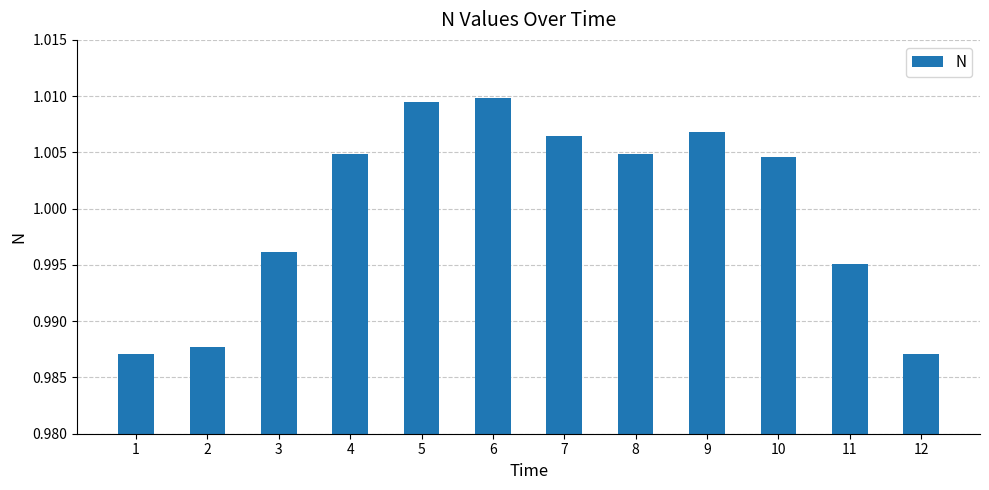

Where does the data first go above 1?

4